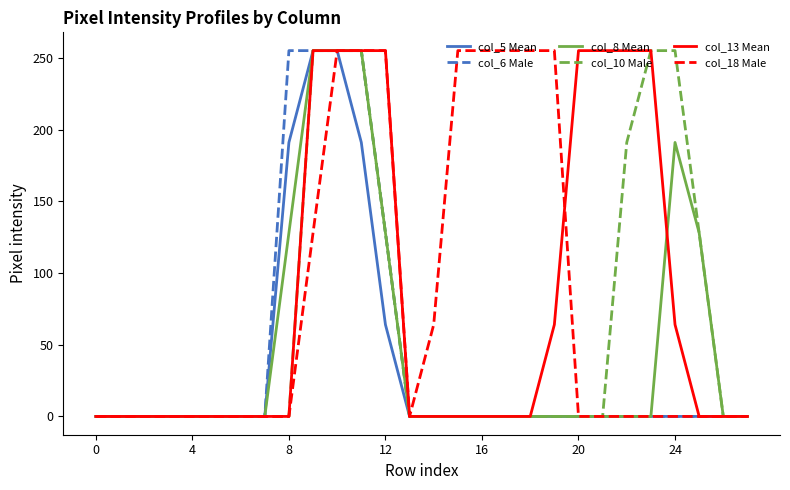

What is the maximum value shown in the chart?

255